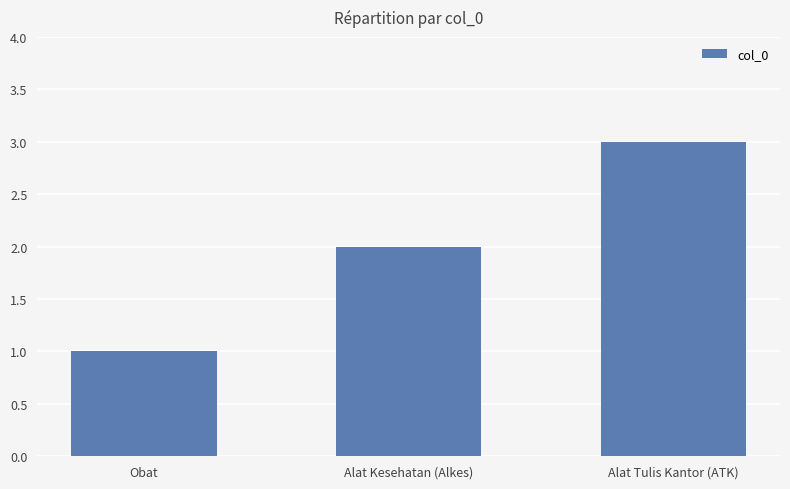

The chart shows a value of 3 at Alat Kesehatan (Alkes). True or false?

False